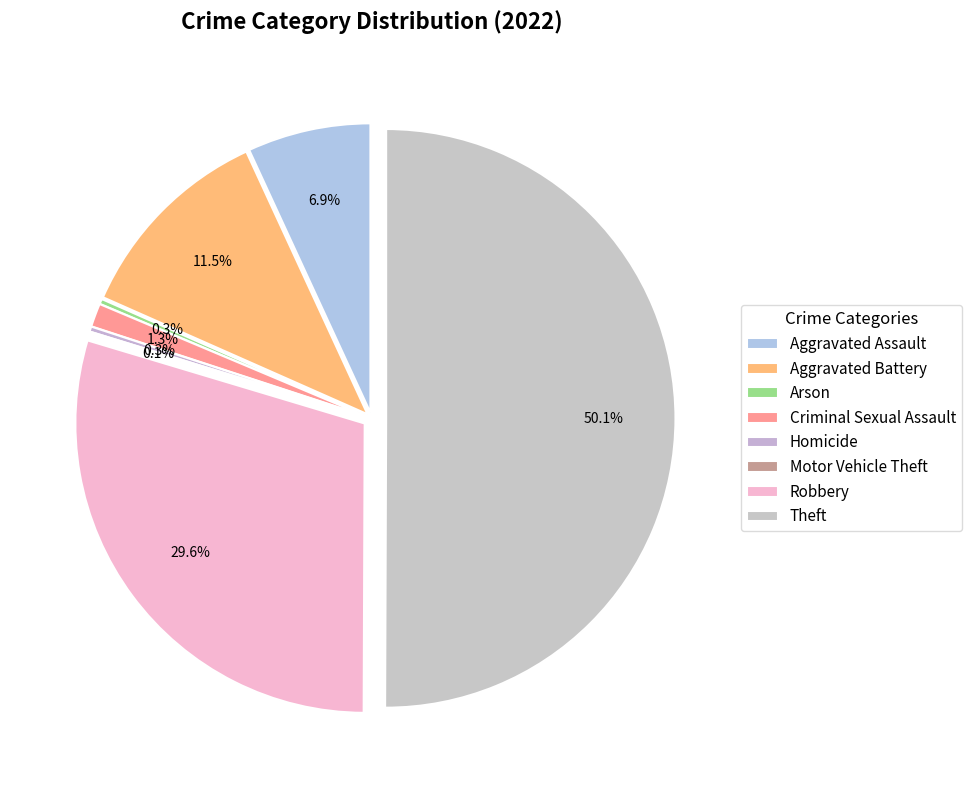

What is the majority slice?

Theft